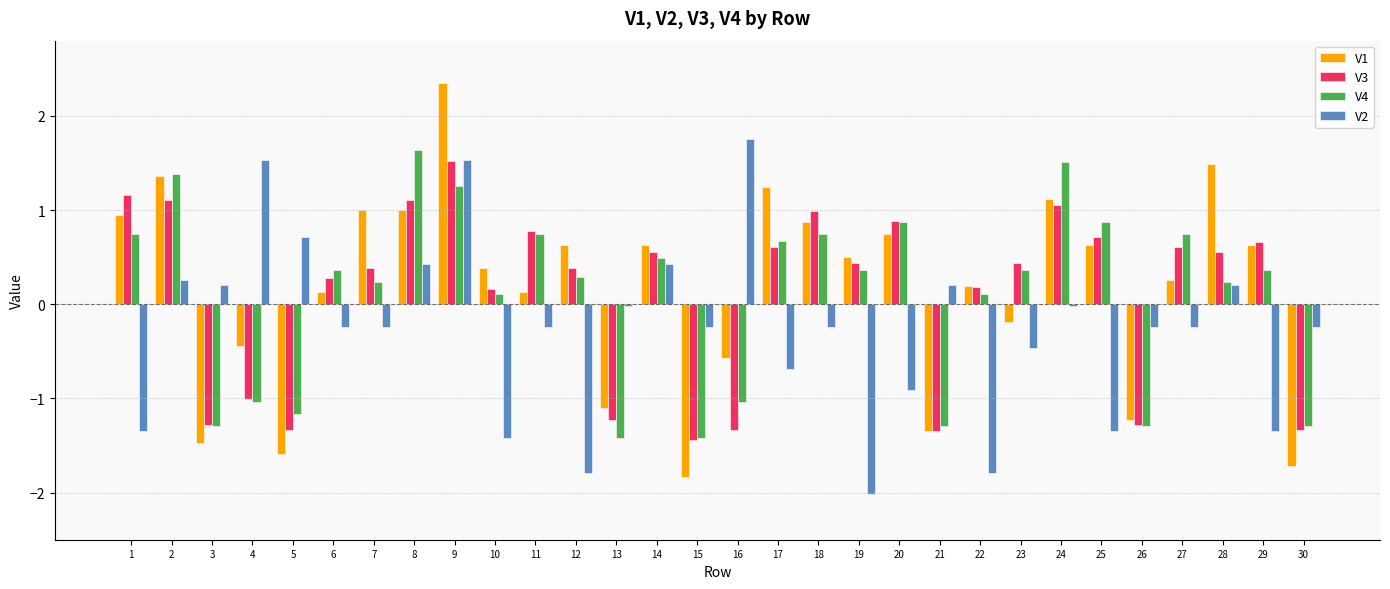

What is the difference between the V2 values at 21 and 19?

2.2